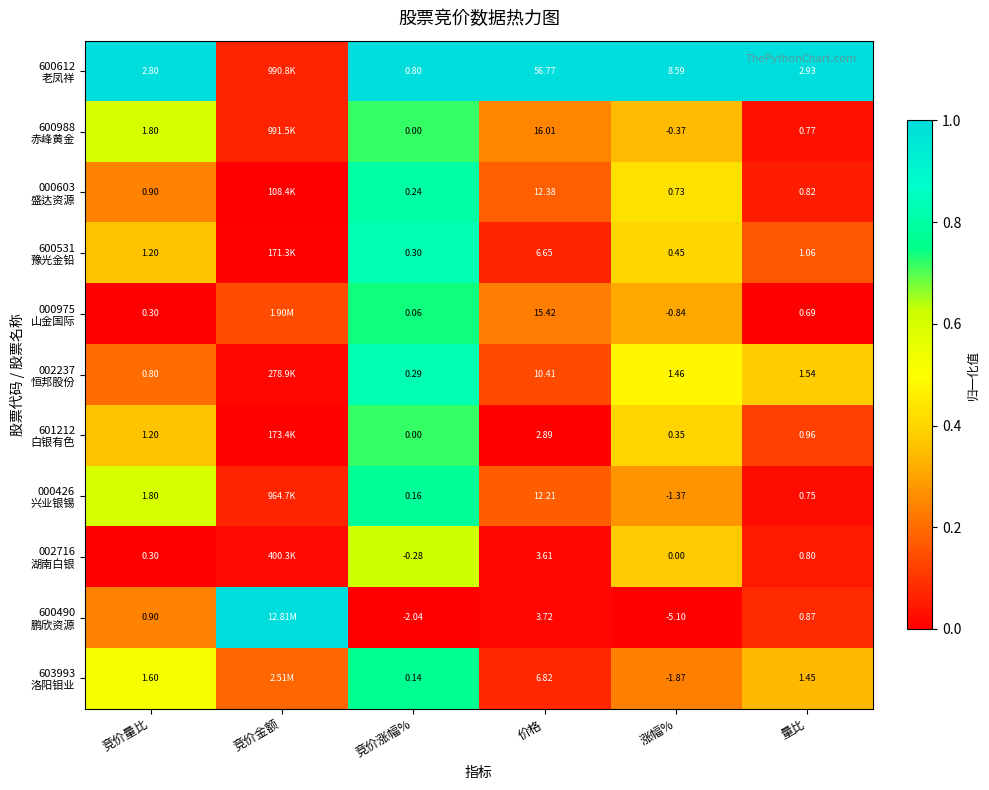

Count the number of data series in this chart.

11